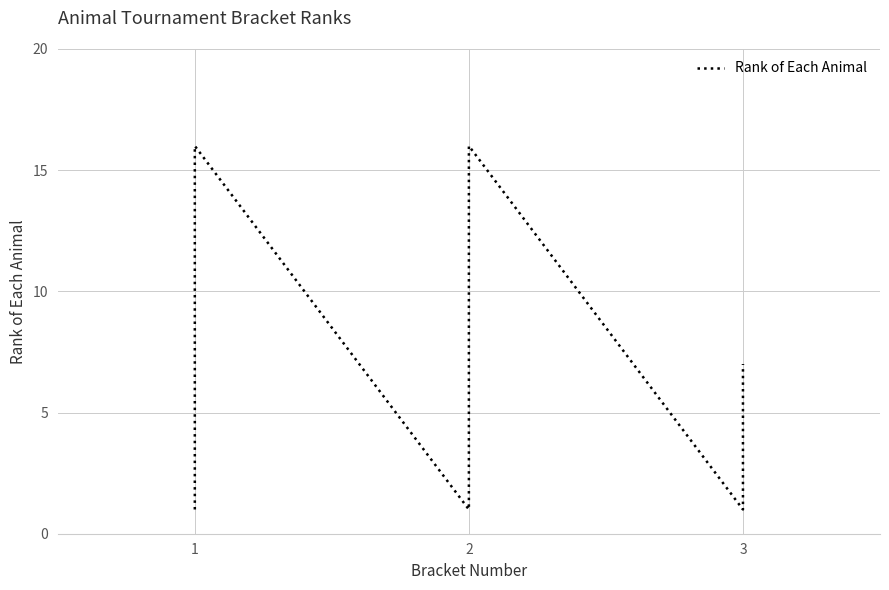

Rank the categories by value from highest to lowest.

15, 31, 32, 14, 30, 13, 29, 12, 28, 11, 27, 10, 26, 9, 25, 8, 24, 7, 23, 6, 22, 39, 5, 21, 38, 4, 20, 37, 3, 19, 36, 2, 18, 35, 1, 17, 34, 0, 16, 33